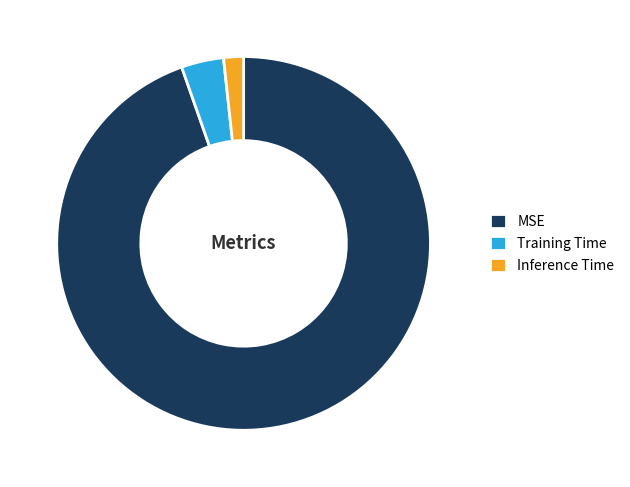

The Inference Time slice represents 2% of the pie. True or false?

True